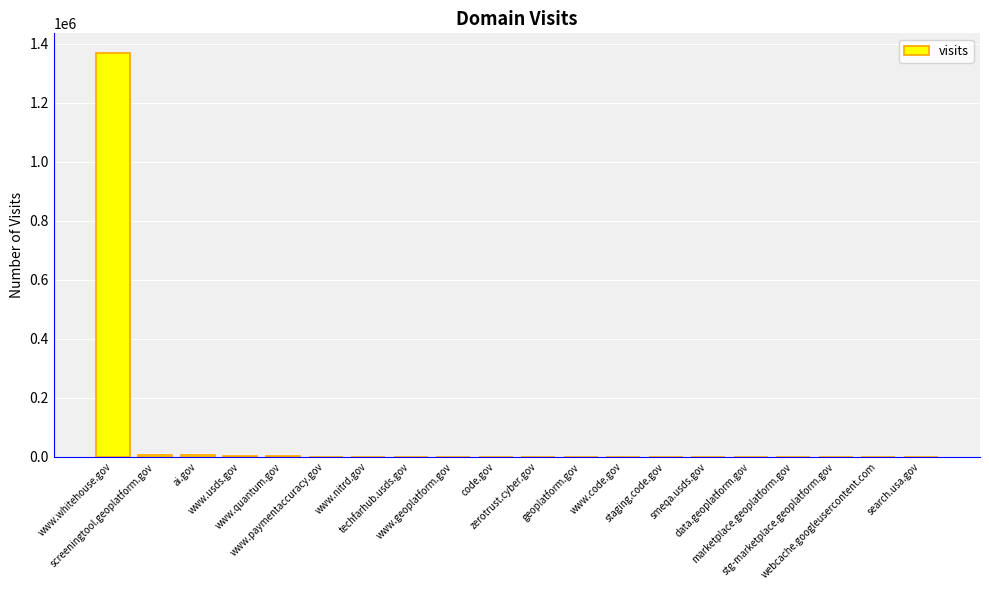

What is the sum of all values?

1387175